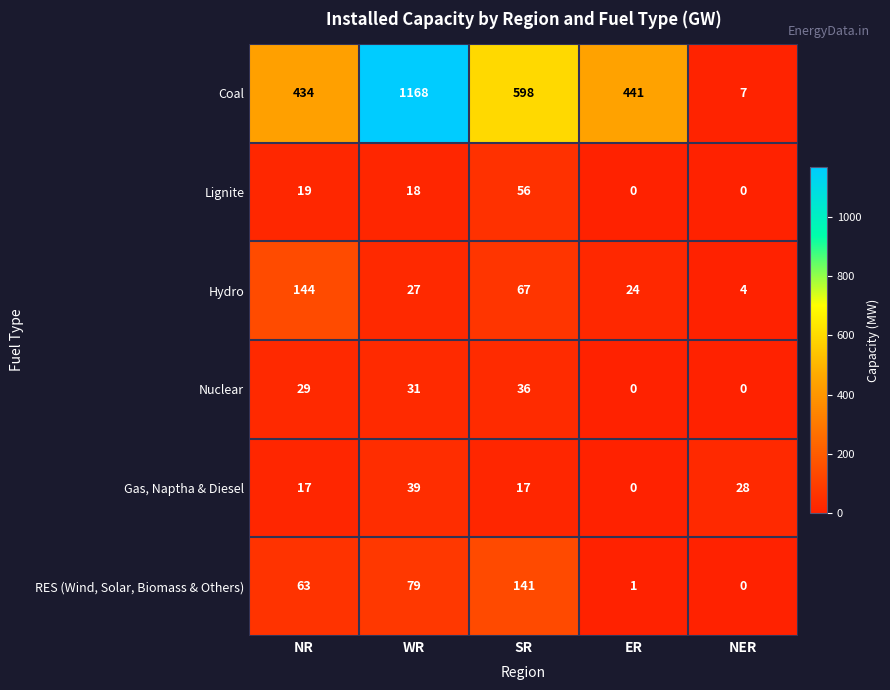

At which label is RES (Wind, Solar, Biomass & Others) closest to 70?

NR